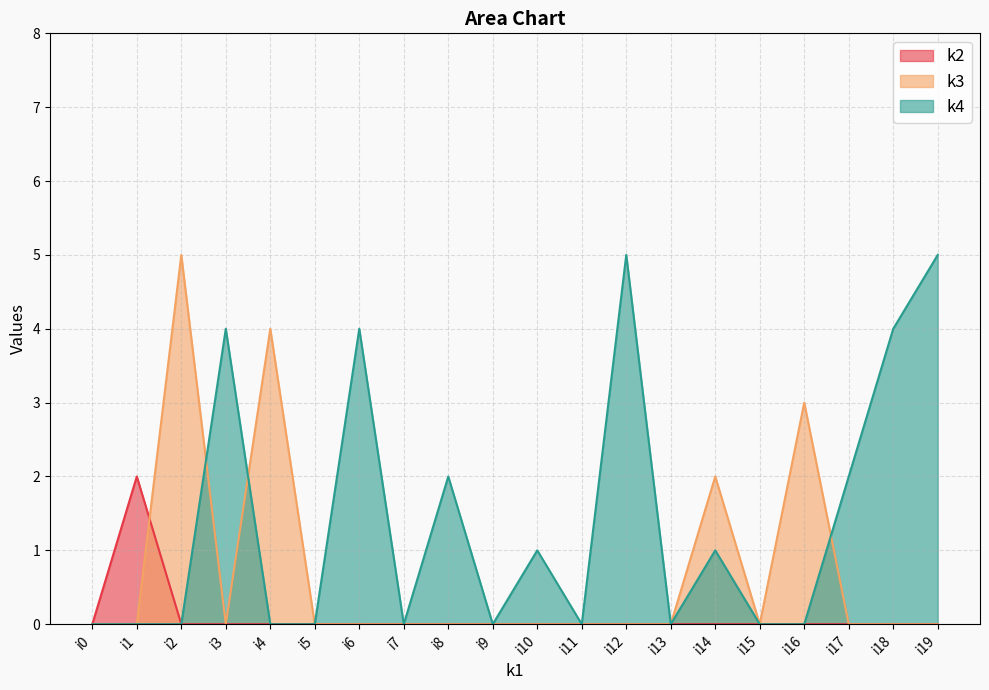

List the series in order of their overall mean, lowest first.

k2, k3, k4